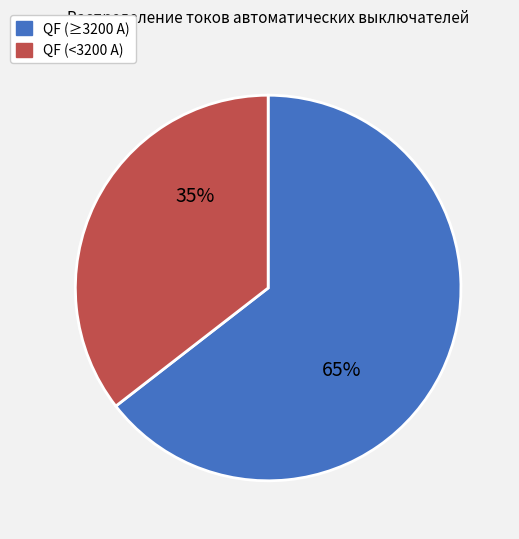

Is there any slice that represents more than half of the pie?

Yes